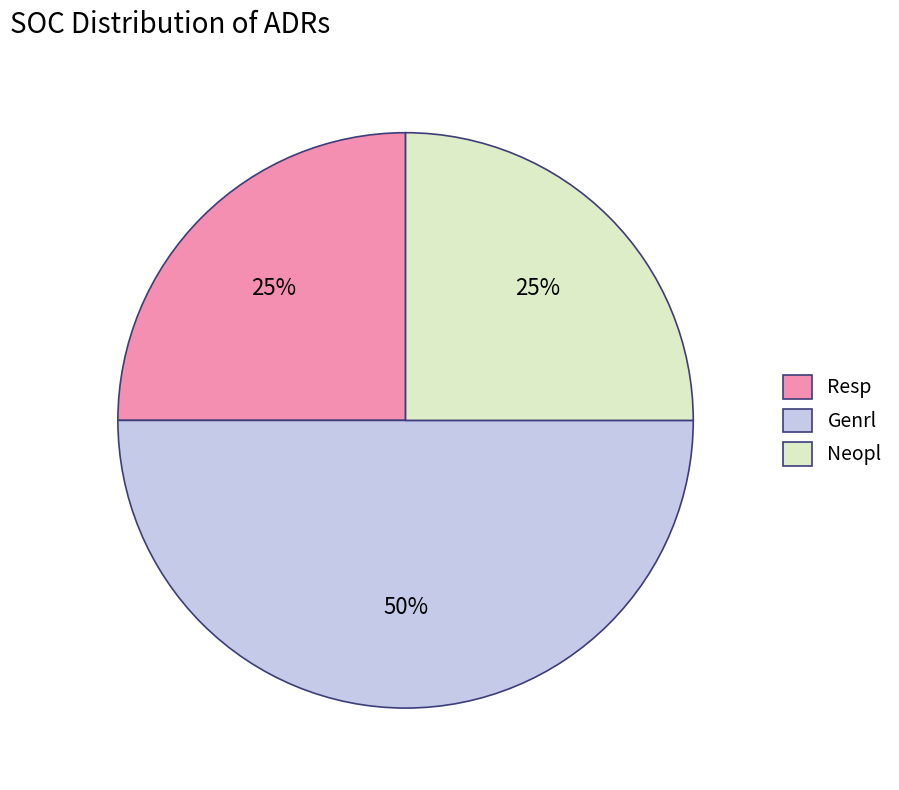

What is the ratio of the value at Resp to the value at Neopl?

1.0